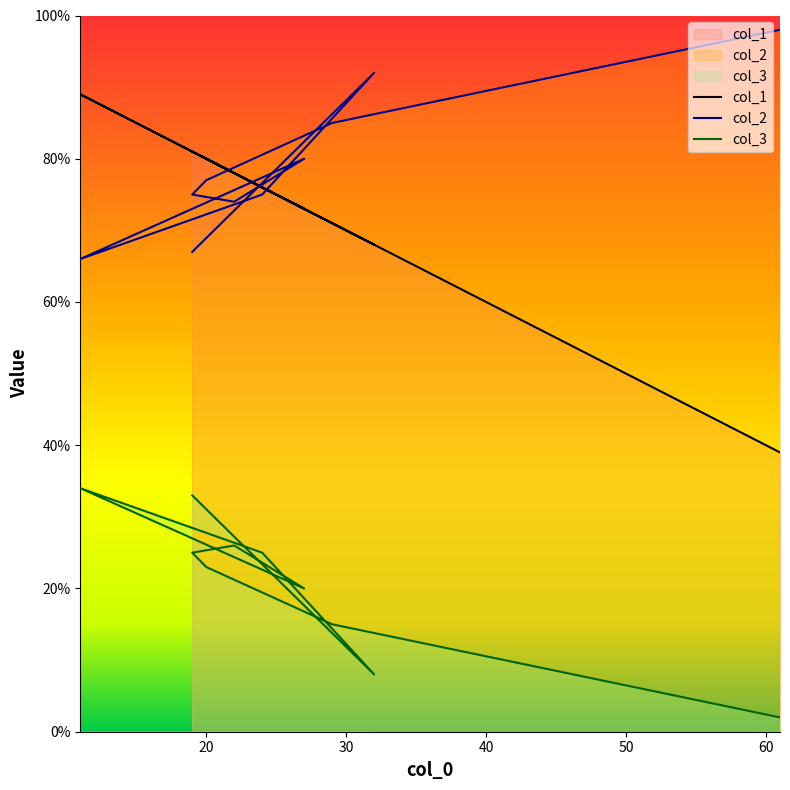

True or false: col_2 and col_3 intersect in this chart.

False